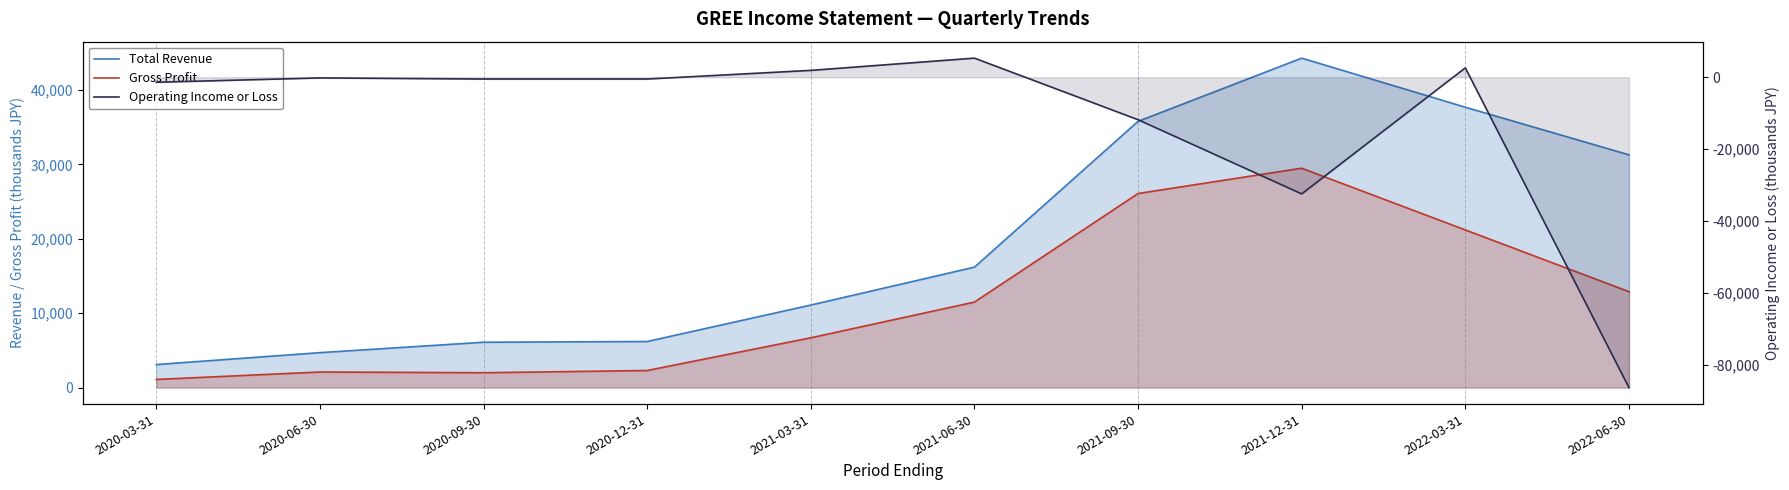

Which series has the largest range (max minus min)?

Operating Income or Loss